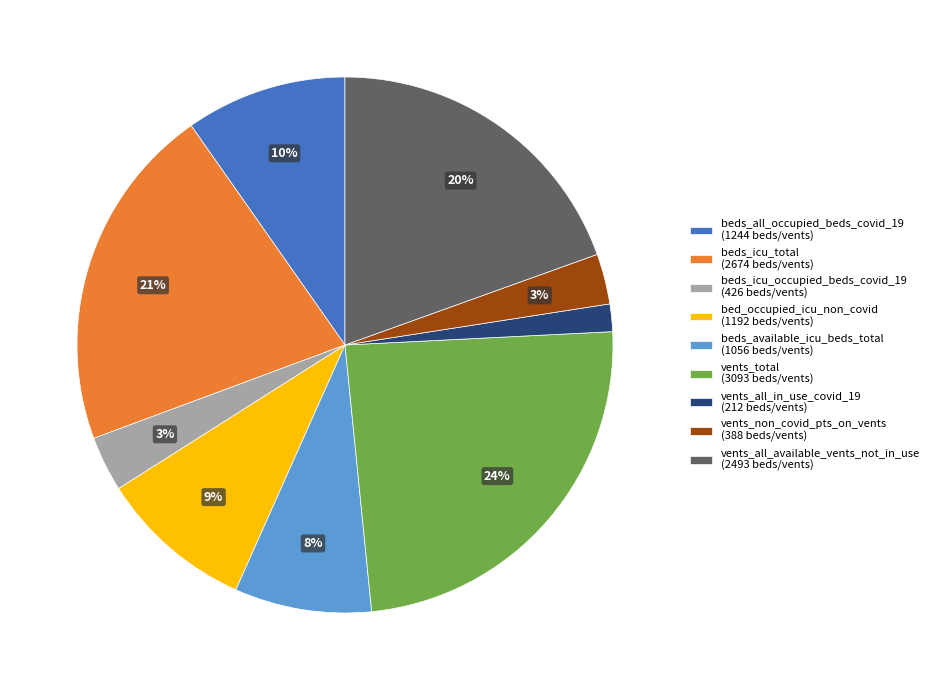

What is the largest slice in the pie chart?

vents_total